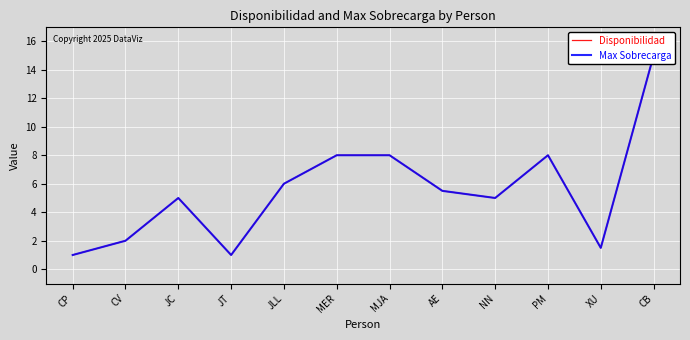

Rank the categories by Max Sobrecarga value from highest to lowest.

CB, MER, MJA, PM, JLL, AE, JC, NN, CV, XU, CP, JT